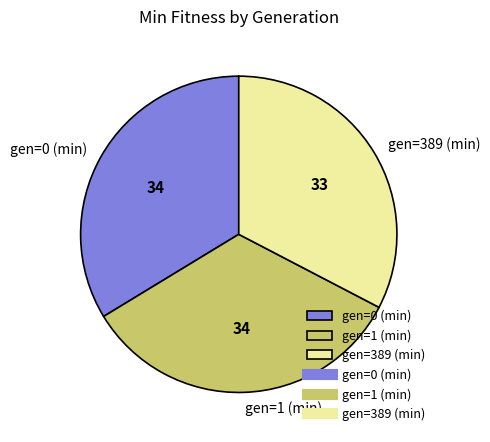

True or false: gen=389 (min) accounts for 24% of the total.

False